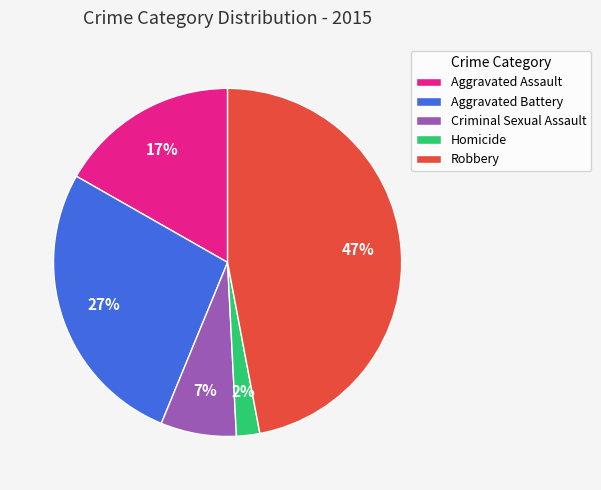

True or false: Criminal Sexual Assault accounts for 13% of the total.

False